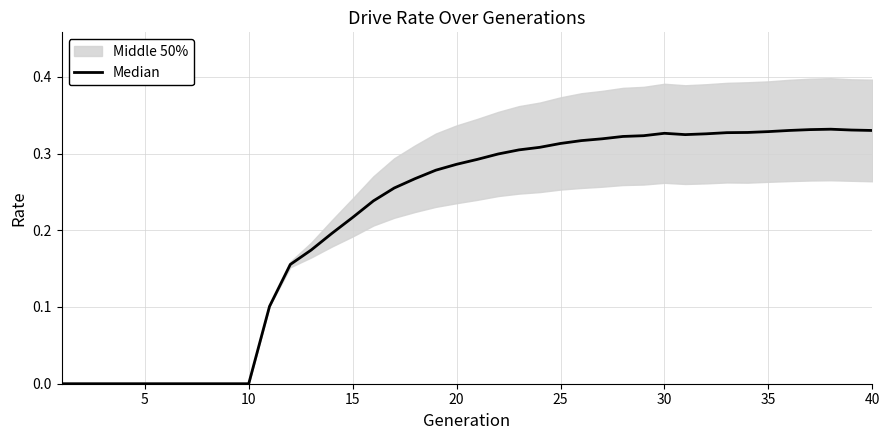

How many categories are shown in the chart?

40